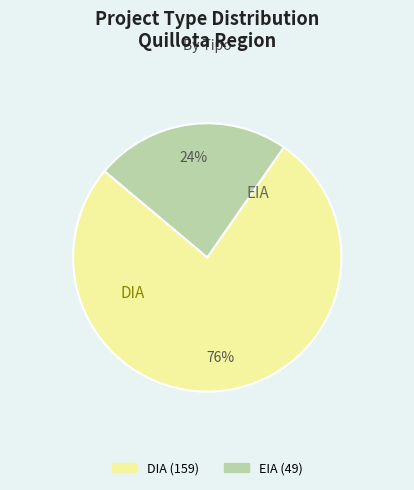

Do EIA and DIA together represent more than half of the pie?

Yes